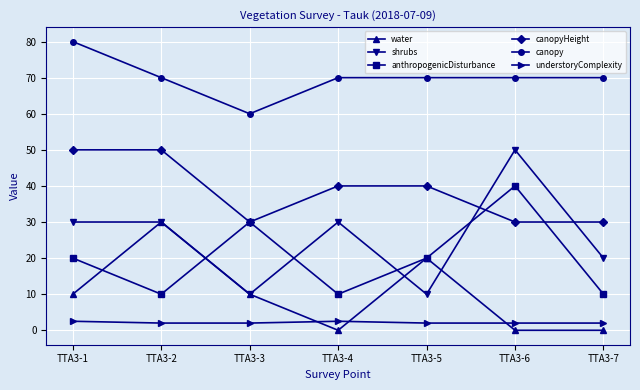

What is the lowest value of the shrubs series?

10.0